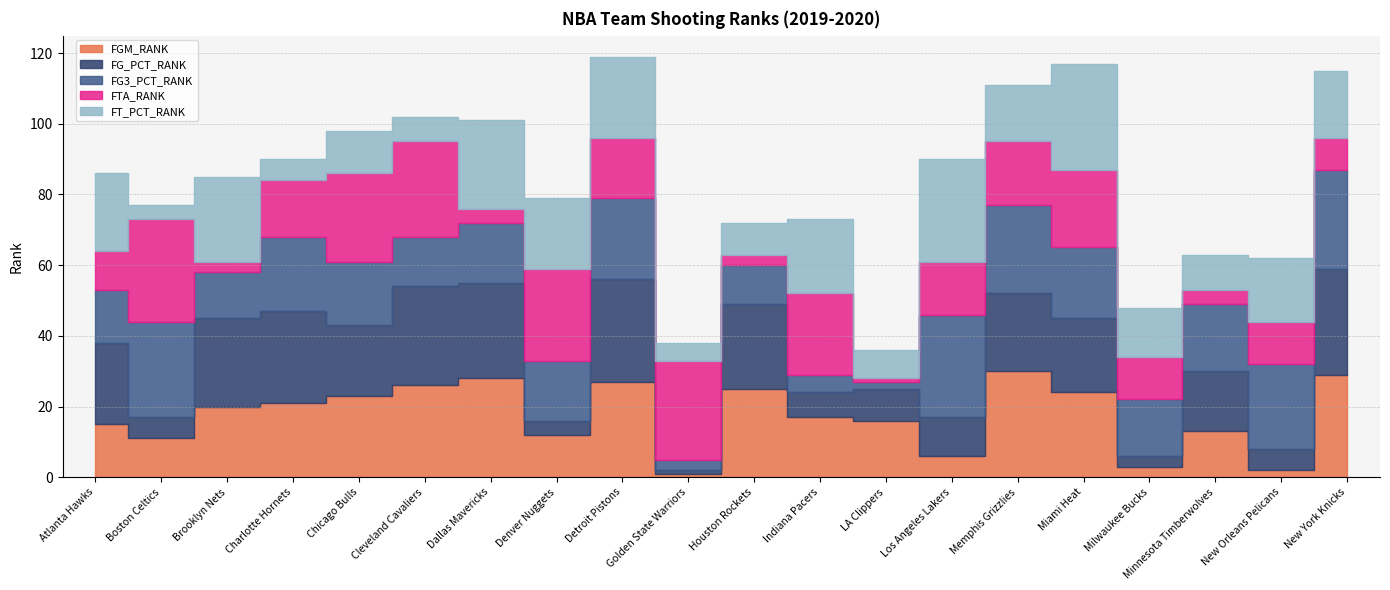

Reading left to right, extract all data points from this chart.

FGM_RANK: Atlanta Hawks=15	Boston Celtics=11	Brooklyn Nets=20	Charlotte Hornets=21	Chicago Bulls=23	Cleveland Cavaliers=26	Dallas Mavericks=28	Denver Nuggets=12	Detroit Pistons=27	Golden State Warriors=1	Houston Rockets=25	Indiana Pacers=17	LA Clippers=16	Los Angeles Lakers=6	Memphis Grizzlies=30	Miami Heat=24	Milwaukee Bucks=3	Minnesota Timberwolves=13	New Orleans Pelicans=2	New York Knicks=29
FG_PCT_RANK: Atlanta Hawks=23	Boston Celtics=6	Brooklyn Nets=25	Charlotte Hornets=26	Chicago Bulls=20	Cleveland Cavaliers=28	Dallas Mavericks=27	Denver Nuggets=4	Detroit Pistons=29	Golden State Warriors=1	Houston Rockets=24	Indiana Pacers=7	LA Clippers=9	Los Angeles Lakers=11	Memphis Grizzlies=22	Miami Heat=21	Milwaukee Bucks=3	Minnesota Timberwolves=17	New Orleans Pelicans=6	New York Knicks=30
FG3_PCT_RANK: Atlanta Hawks=15	Boston Celtics=27	Brooklyn Nets=13	Charlotte Hornets=21	Chicago Bulls=18	Cleveland Cavaliers=14	Dallas Mavericks=17	Denver Nuggets=17	Detroit Pistons=23	Golden State Warriors=3	Houston Rockets=11	Indiana Pacers=5	LA Clippers=2	Los Angeles Lakers=29	Memphis Grizzlies=25	Miami Heat=20	Milwaukee Bucks=16	Minnesota Timberwolves=19	New Orleans Pelicans=24	New York Knicks=28
FTA_RANK: Atlanta Hawks=11	Boston Celtics=29	Brooklyn Nets=3	Charlotte Hornets=16	Chicago Bulls=25	Cleveland Cavaliers=27	Dallas Mavericks=4	Denver Nuggets=26	Detroit Pistons=17	Golden State Warriors=28	Houston Rockets=3	Indiana Pacers=23	LA Clippers=1	Los Angeles Lakers=15	Memphis Grizzlies=18	Miami Heat=22	Milwaukee Bucks=12	Minnesota Timberwolves=4	New Orleans Pelicans=12	New York Knicks=9
FT_PCT_RANK: Atlanta Hawks=22	Boston Celtics=4	Brooklyn Nets=24	Charlotte Hornets=6	Chicago Bulls=12	Cleveland Cavaliers=7	Dallas Mavericks=25	Denver Nuggets=20	Detroit Pistons=23	Golden State Warriors=5	Houston Rockets=9	Indiana Pacers=21	LA Clippers=8	Los Angeles Lakers=29	Memphis Grizzlies=16	Miami Heat=30	Milwaukee Bucks=14	Minnesota Timberwolves=10	New Orleans Pelicans=18	New York Knicks=19